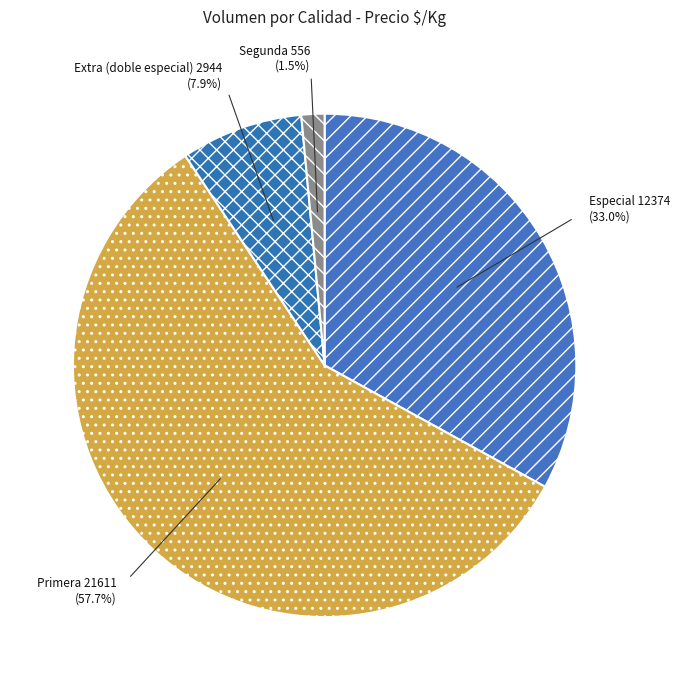

Between Segunda and Extra (doble especial), which is larger?

Extra (doble especial)